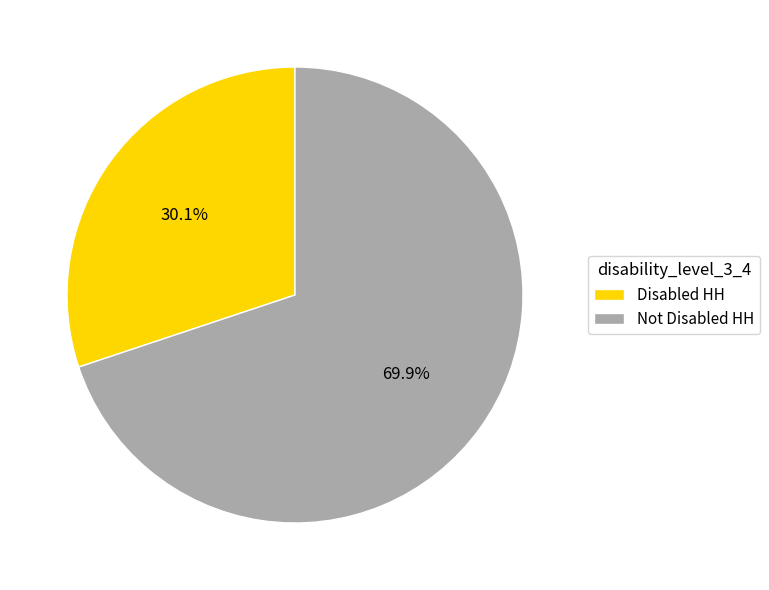

Which slice is the largest?

Not Disabled HH